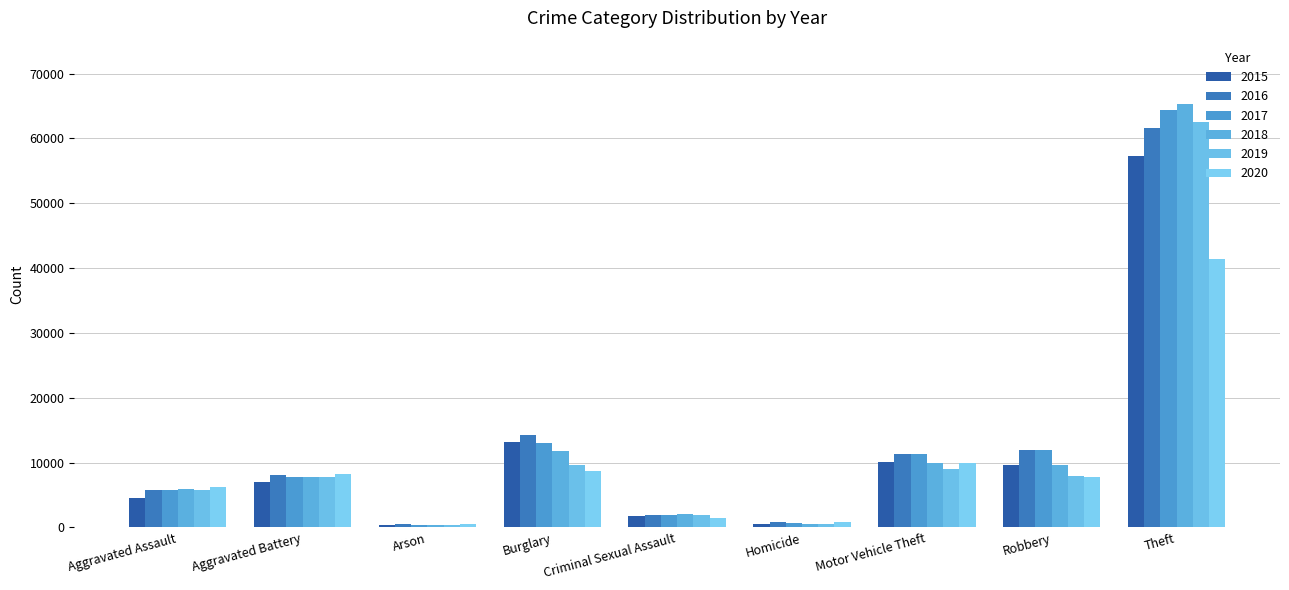

What is the greatest value displayed?

65289